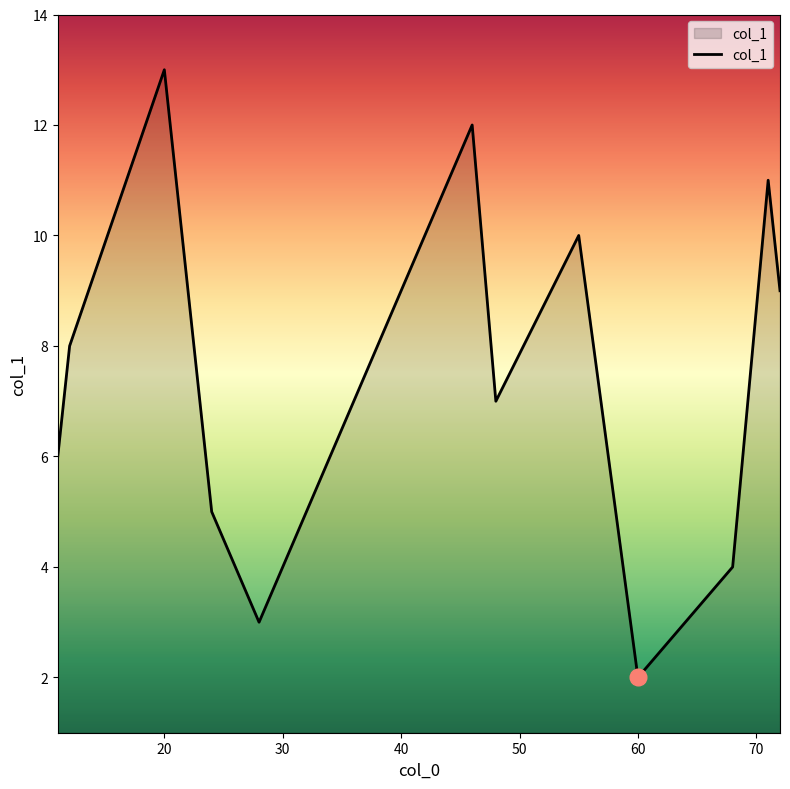

What is the greatest value displayed?

13